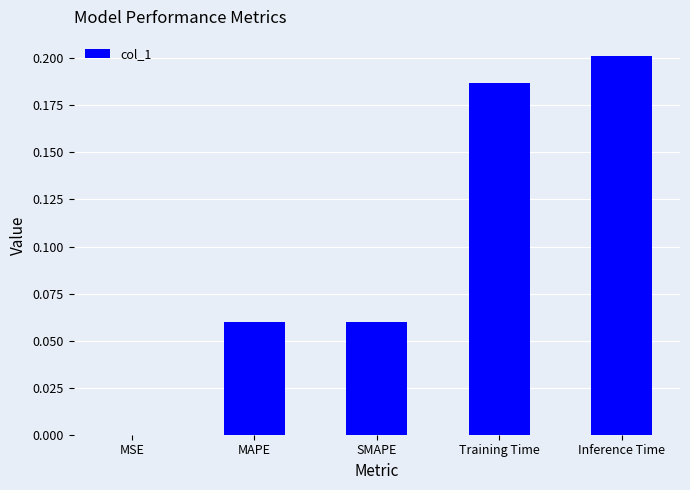

Is it true that the value at Inference Time is 0.2?

True